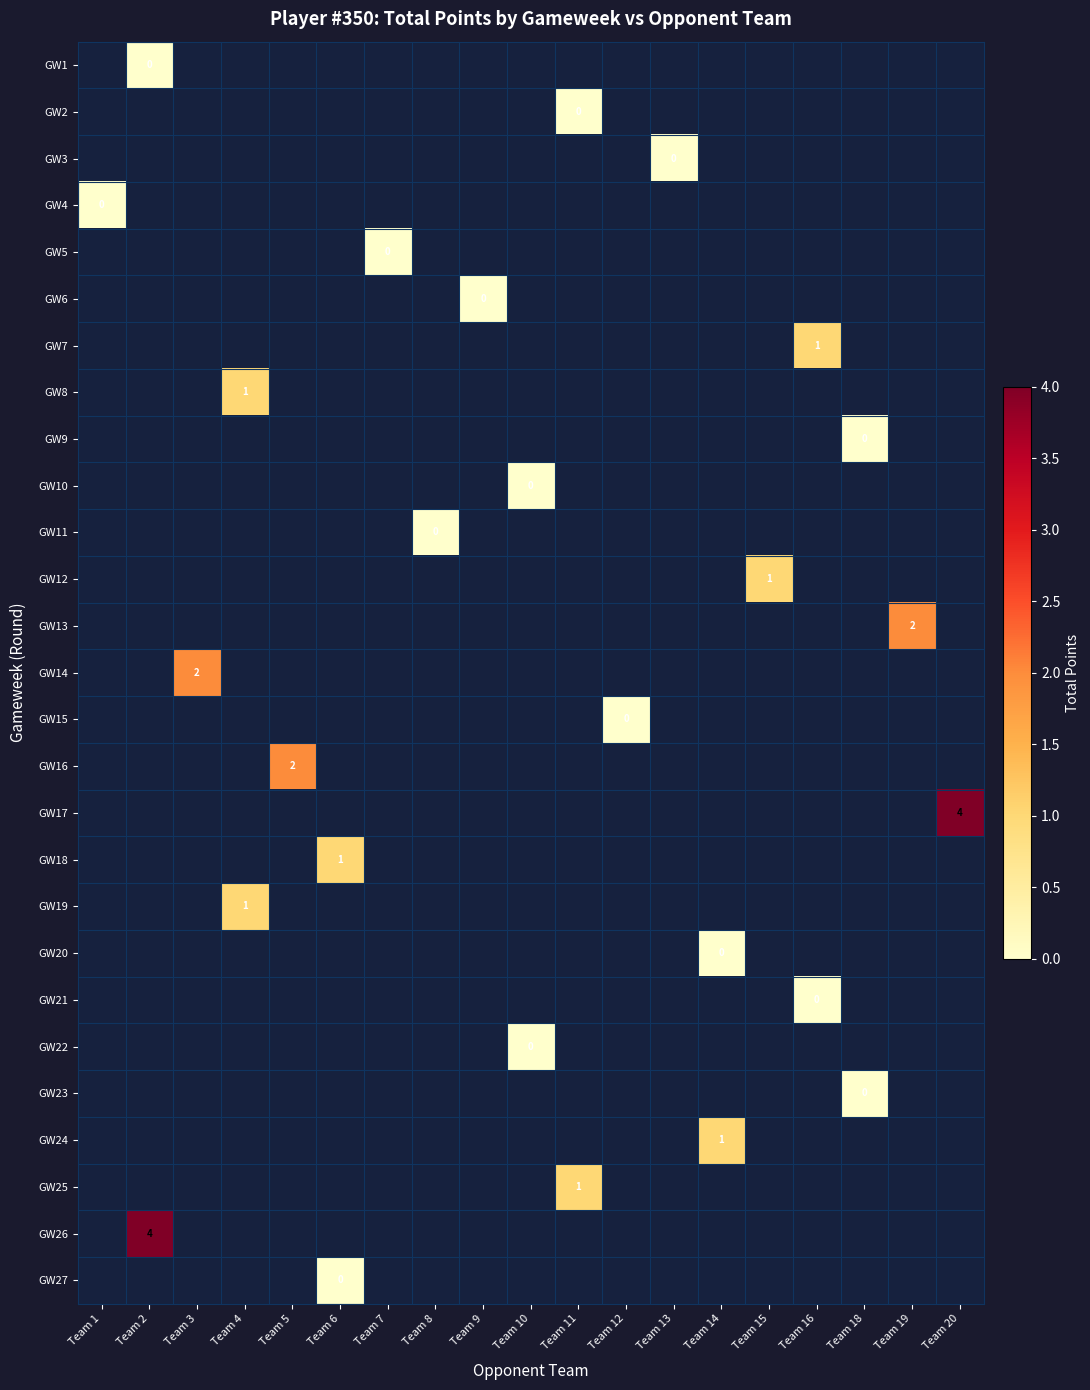

The GW24 series shows 1 at Team 14. True or false?

True